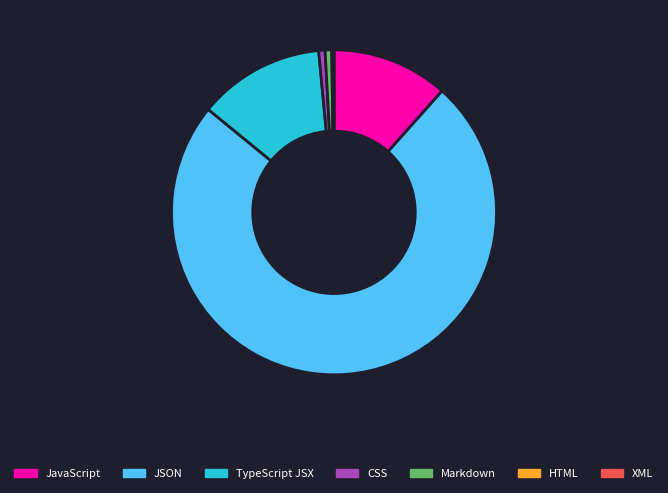

Is the sum of JSON and Markdown greater than half?

Yes